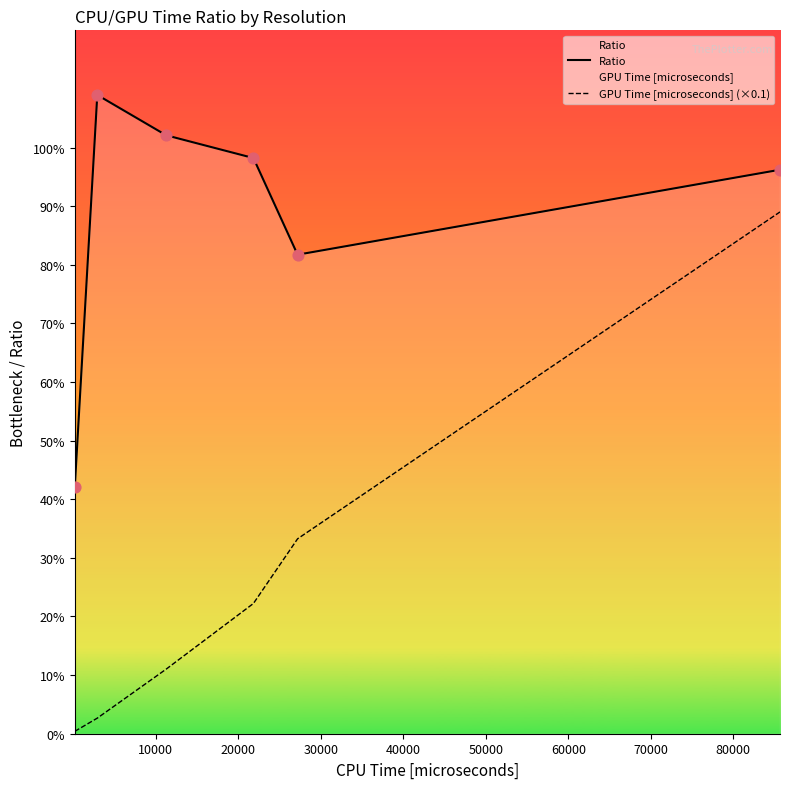

Which series has the largest Y range (max minus min)?

GPU Time [microseconds] (×0.1)